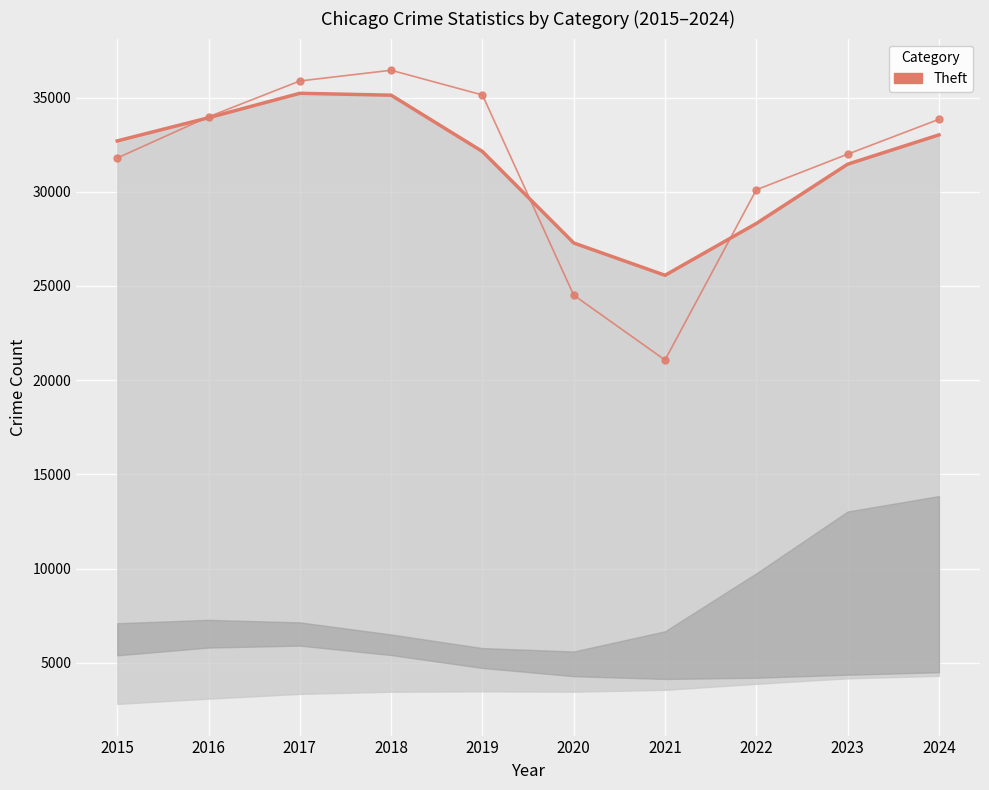

Is it true that Theft (smoothed) equals 18891.3 at 2016?

False